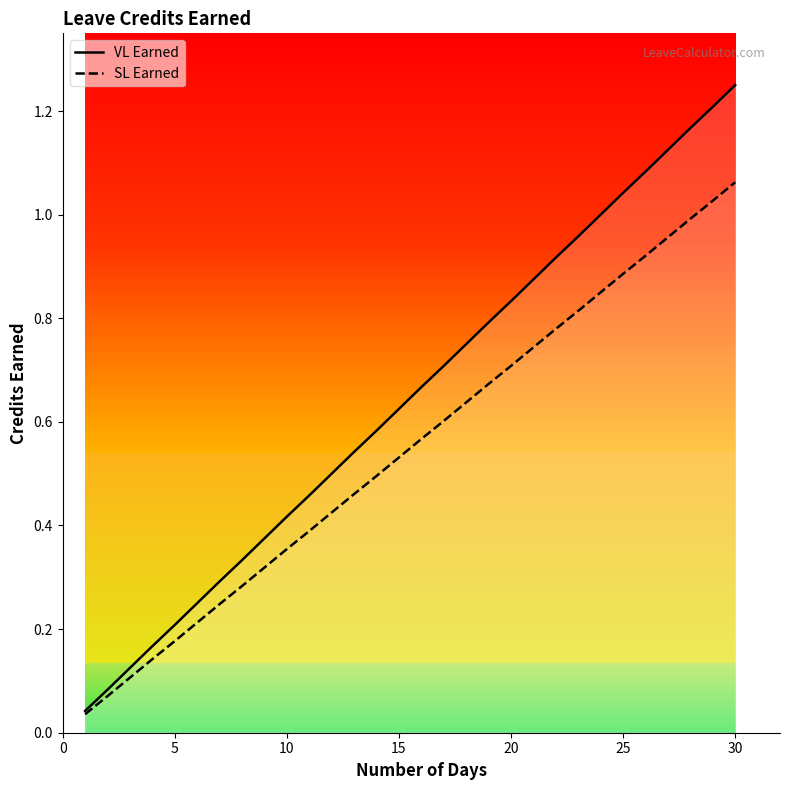

List the series in order of their peak value, highest first.

VL Earned, SL Earned